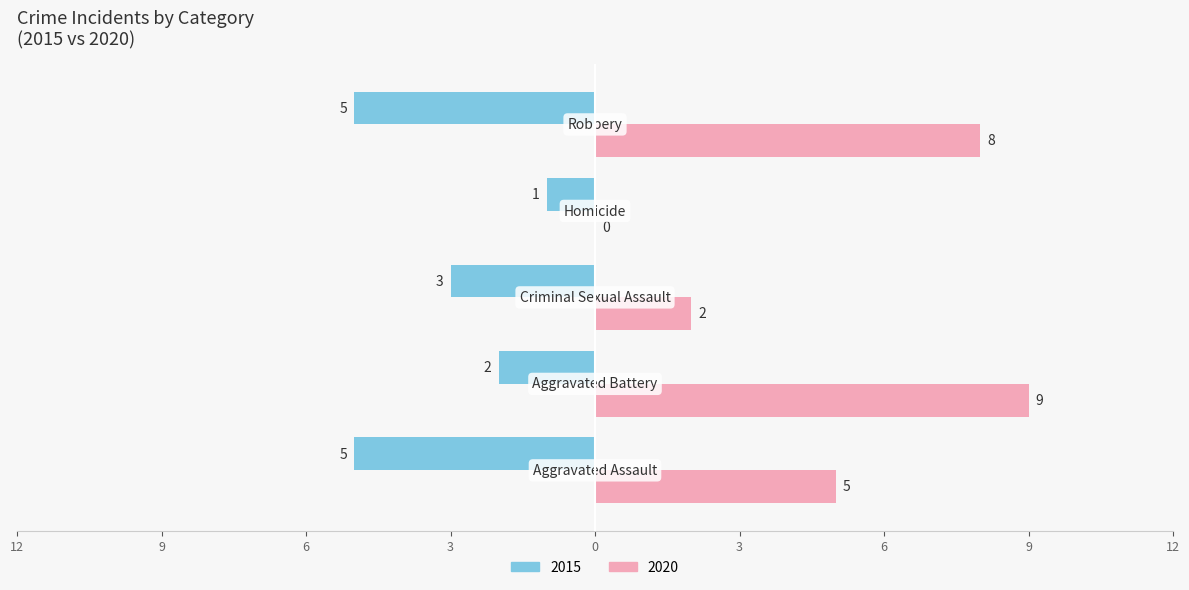

What are all the series names shown in the legend?

2015, 2020